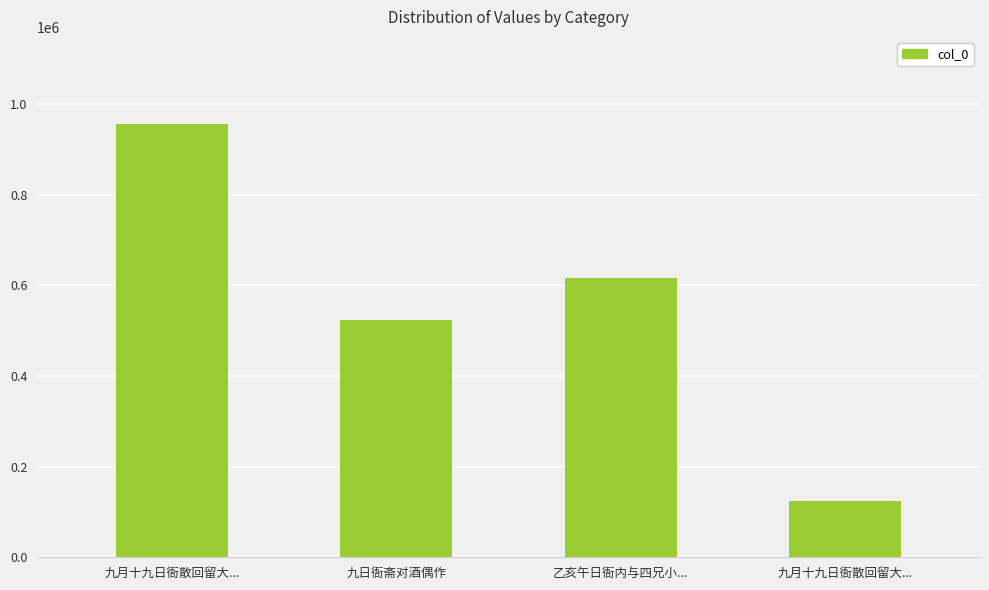

Approximately how many times larger is the value at 九日衙斋对酒偶作 compared to 九月十九日衙散回留大...?

0.5